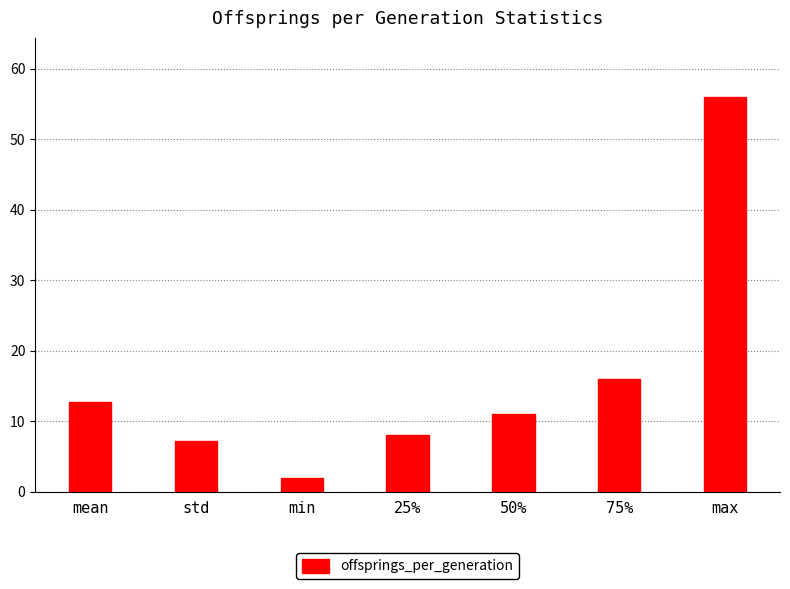

Does the chart contain stacked bars?

No